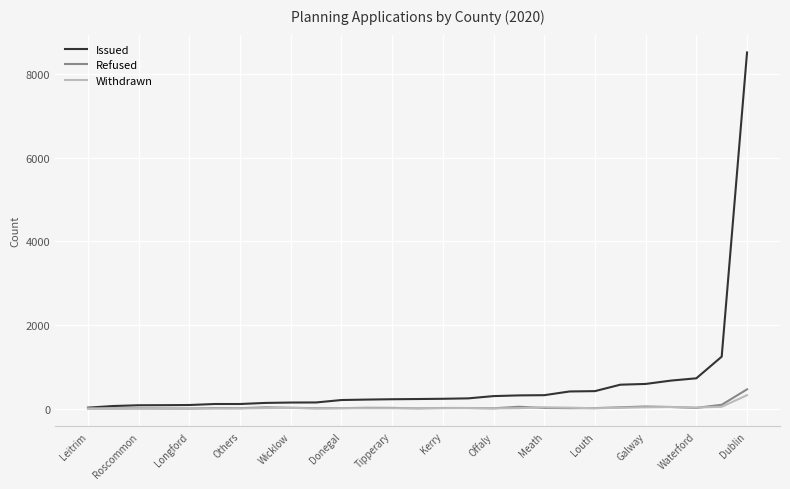

What is the maximum value for Issued?

8520